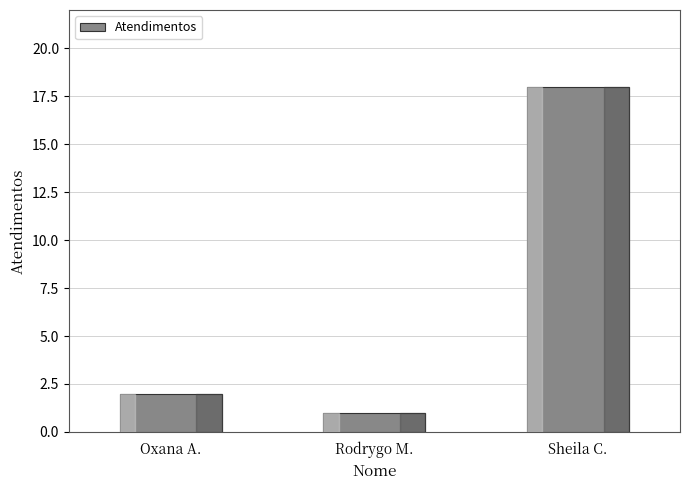

How many bars are there in total?

3